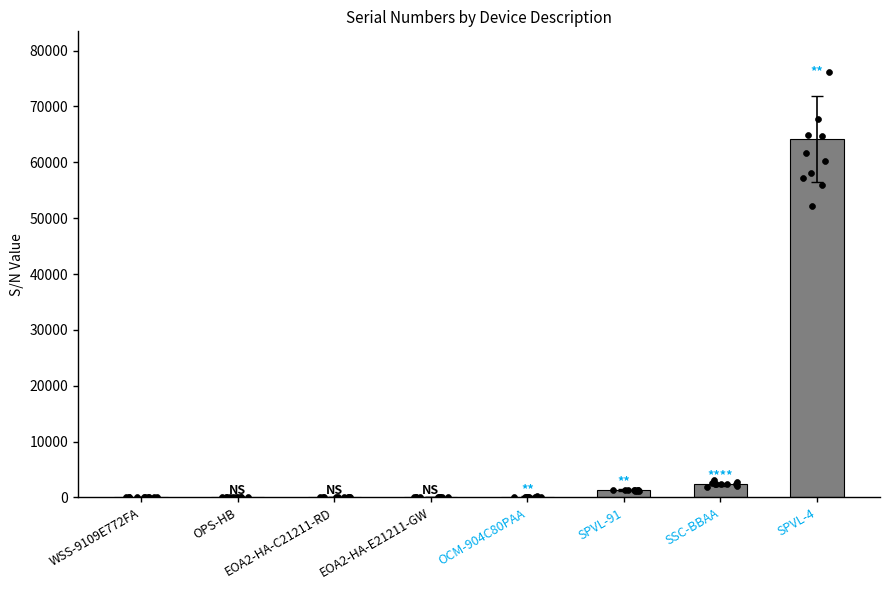

Between EOA2-HA-E21211-GW and SPVL-4, which is larger?

SPVL-4